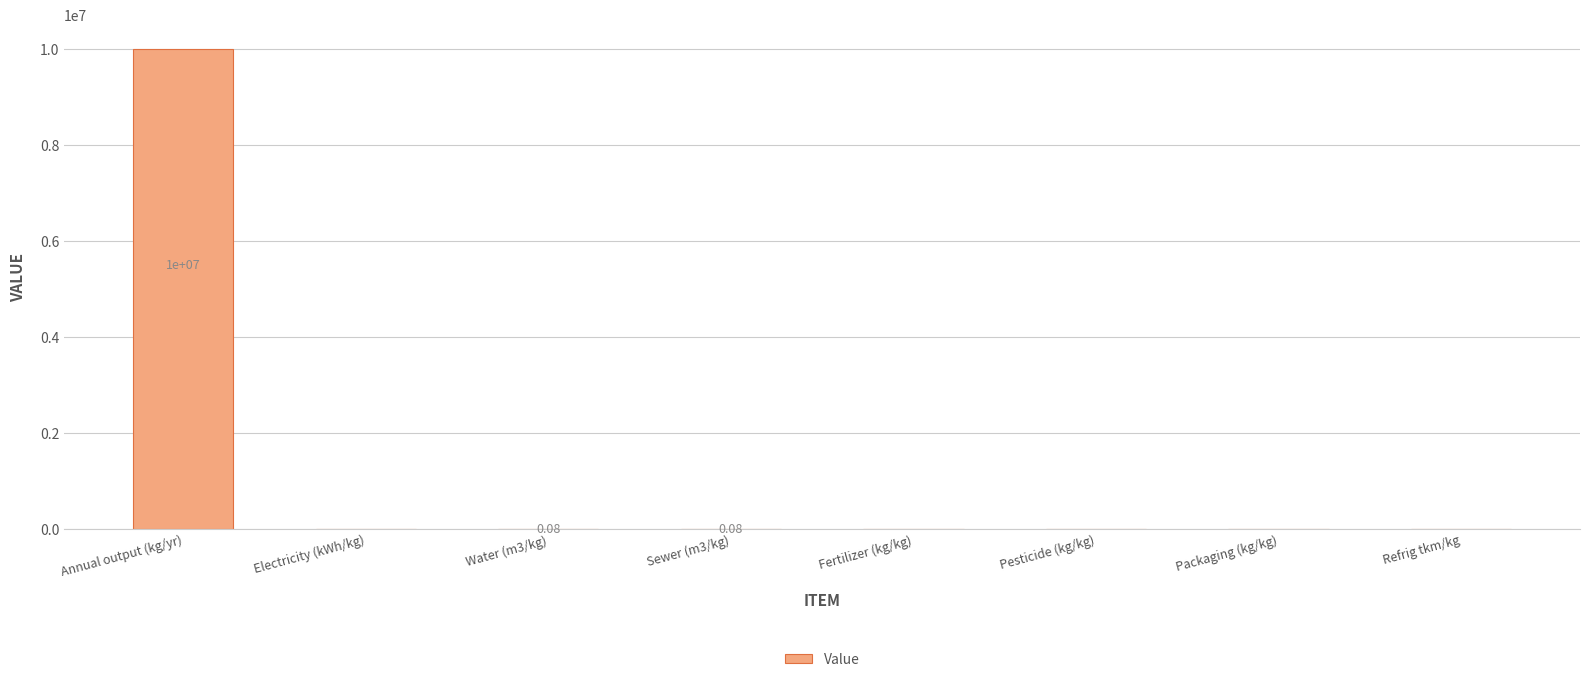

The value at Refrig tkm/kg is -4878762.6. True or false?

False